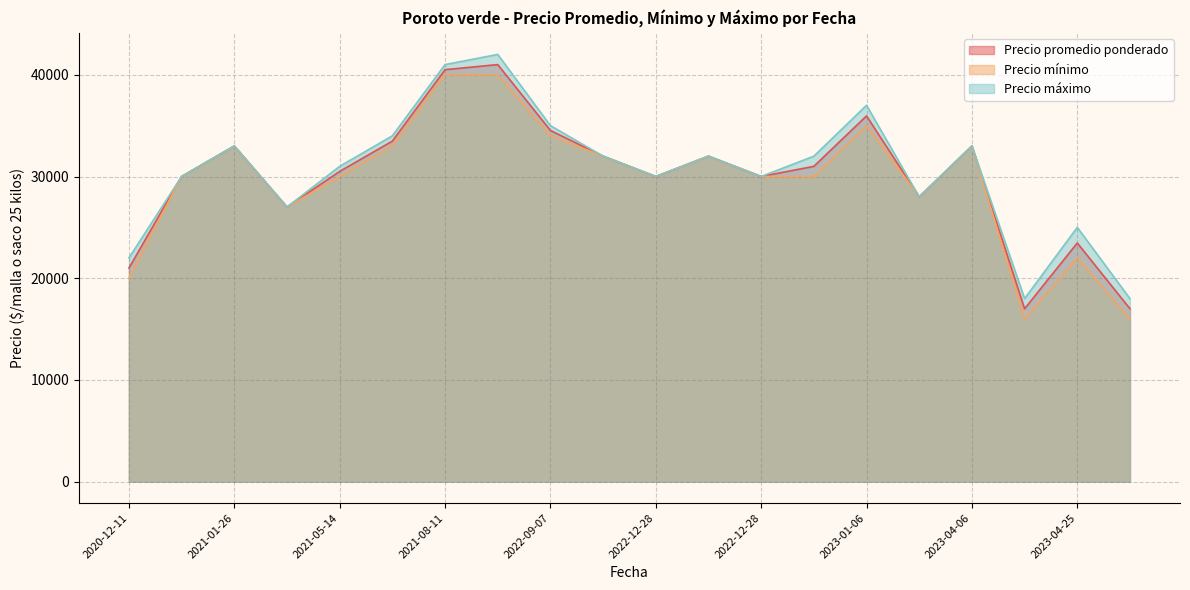

True or false: Precio promedio ponderado has a value of 15833 at 2021-08-11.

False